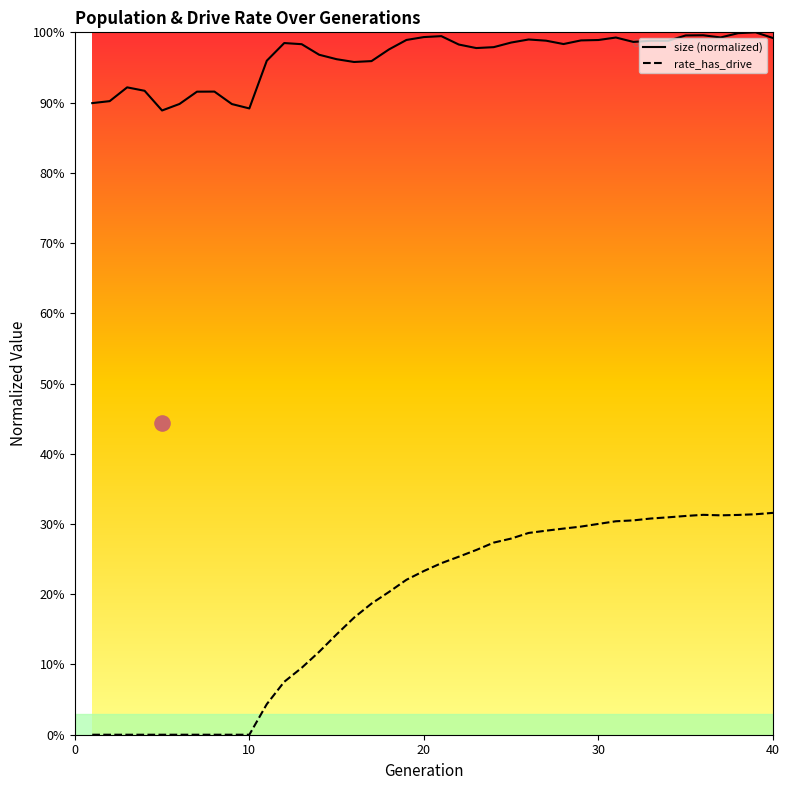

Is the value of female_size at 29 greater than the value of size at 16?

No